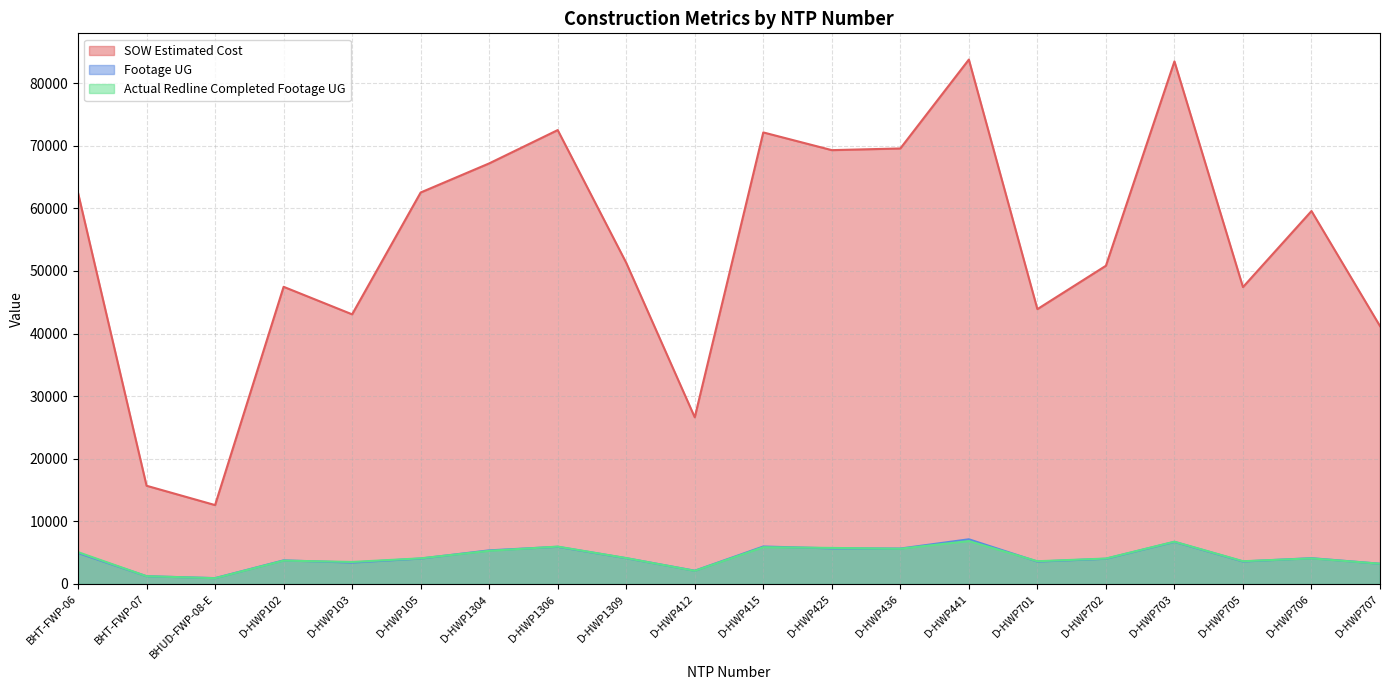

List the labels in order of Footage UG value, largest first.

D-HWP441, D-HWP703, D-HWP415, D-HWP1306, D-HWP425, D-HWP436, D-HWP1304, BHT-FWP-06, D-HWP706, D-HWP1309, D-HWP105, D-HWP702, D-HWP102, D-HWP705, D-HWP701, D-HWP103, D-HWP707, D-HWP412, BHT-FWP-07, BHUD-FWP-08-E